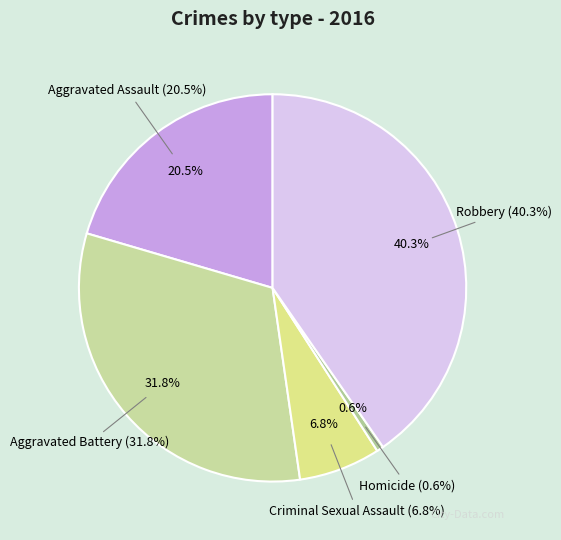

Rank the categories by value from highest to lowest.

Robbery, Aggravated Battery, Aggravated Assault, Criminal Sexual Assault, Homicide